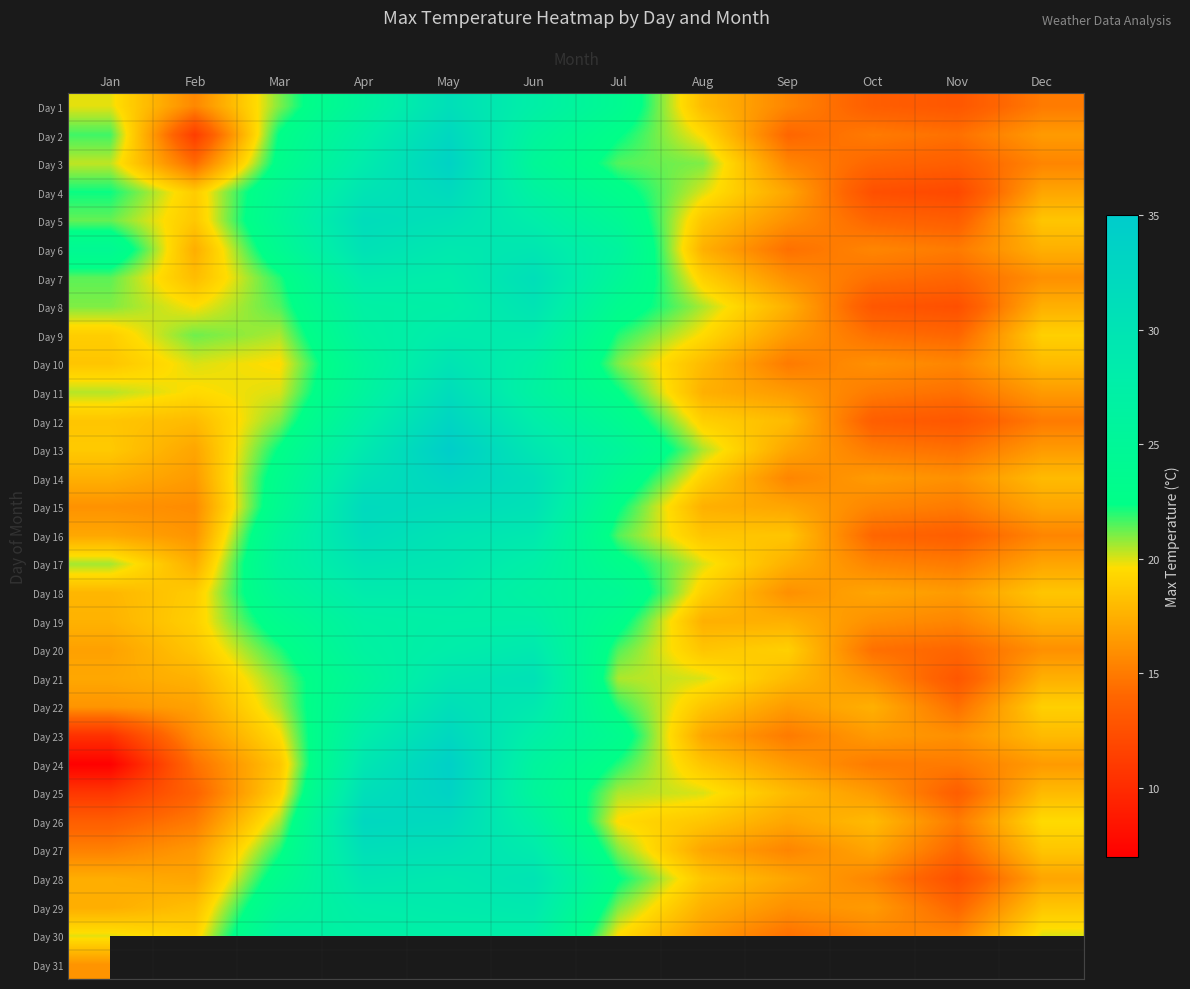

Which series has the widest spread of values?

Day 24